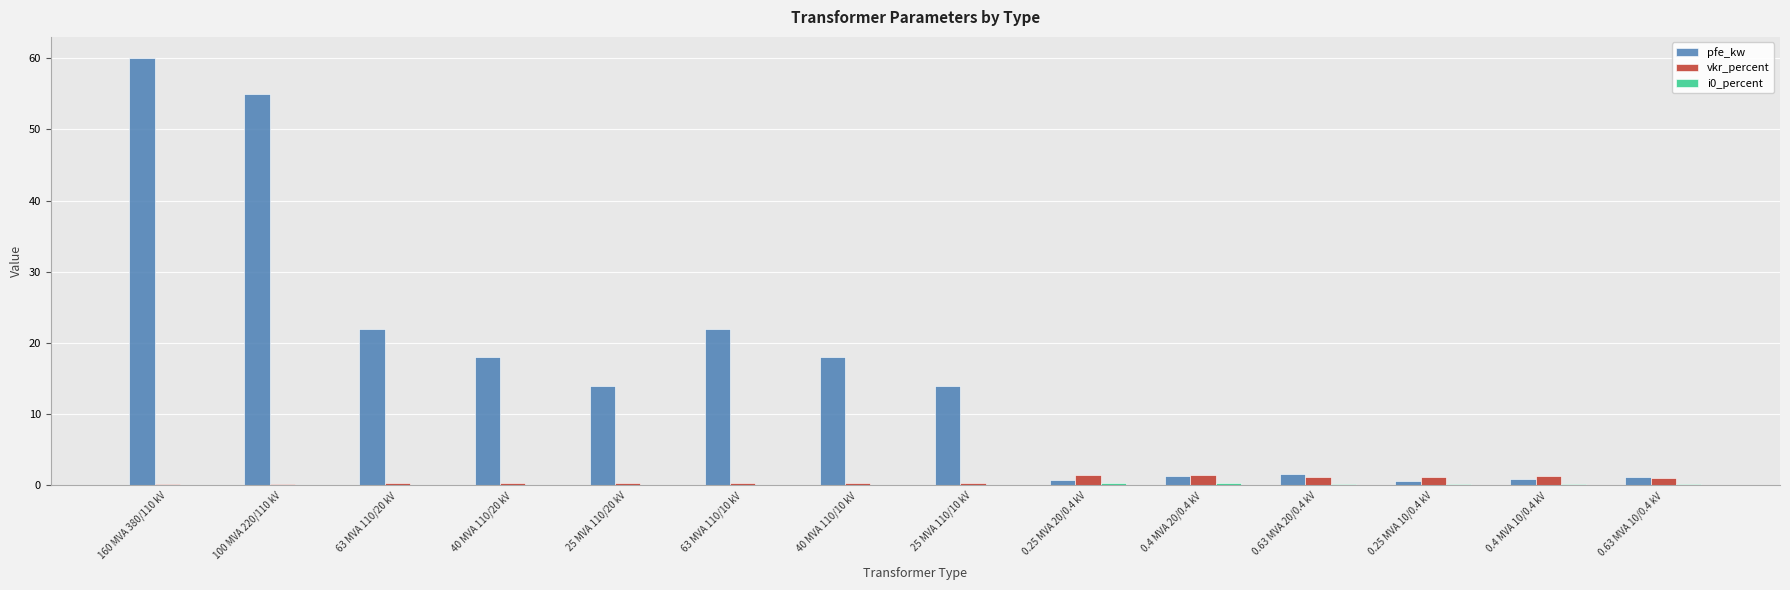

What is the spread (max minus min) of values at 25 MVA 110/10 kV?

13.9